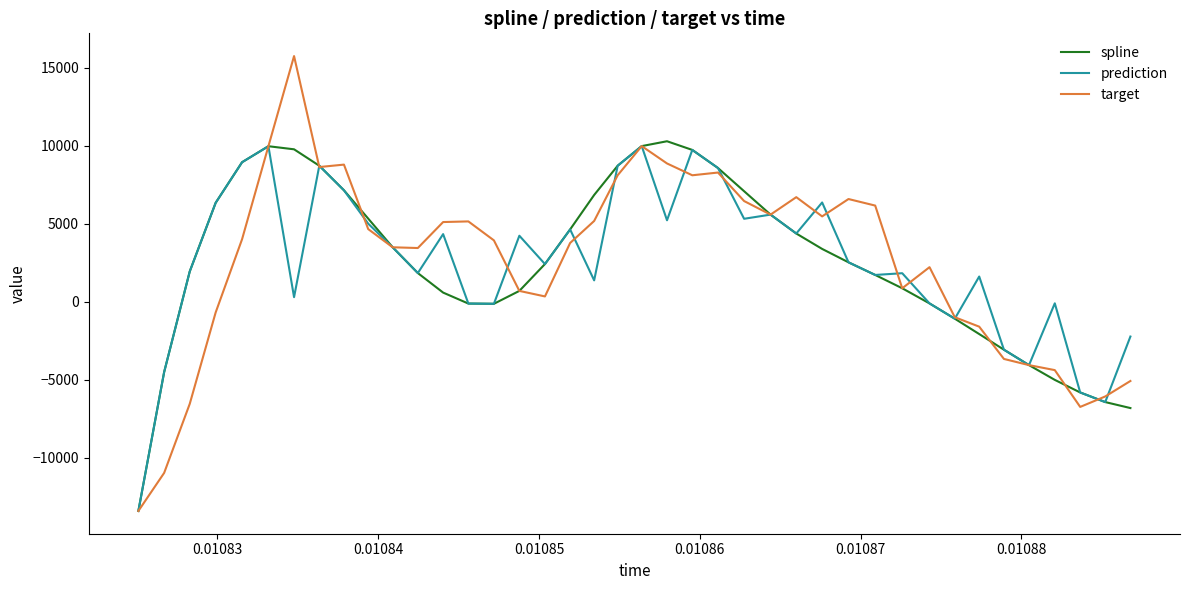

Which series has the widest spread of values?

target